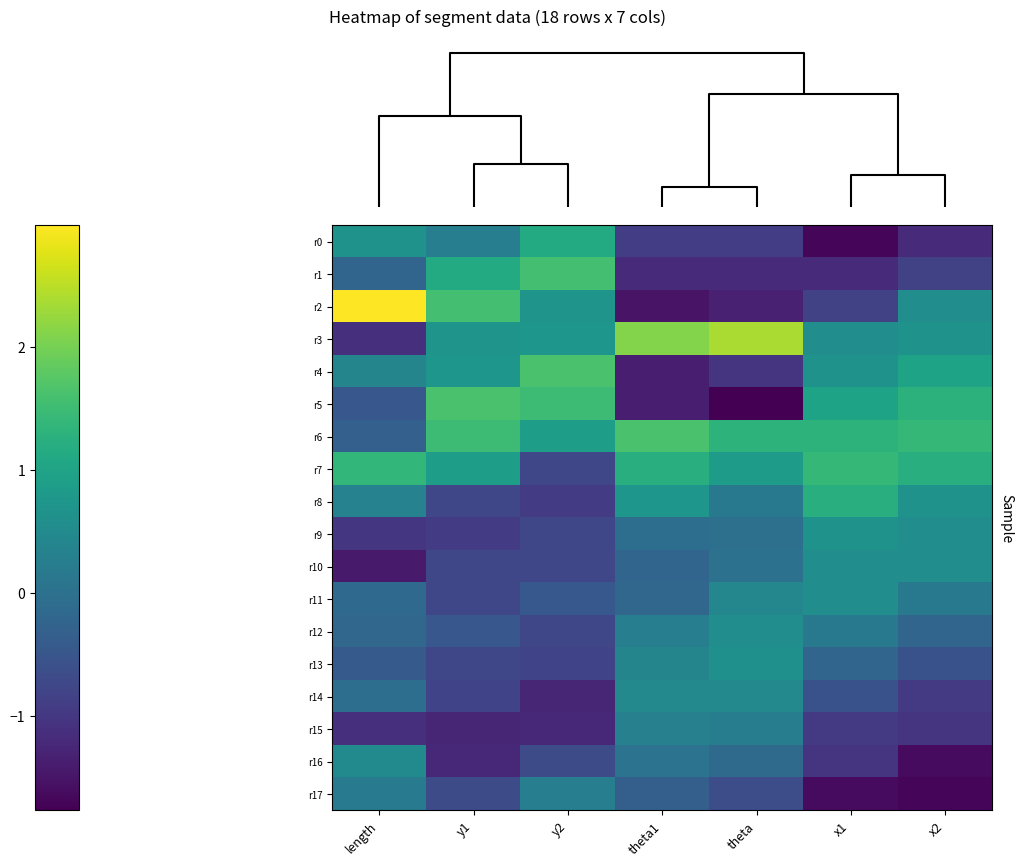

Reading right to left, list all the values displayed in this chart.

r0: x2=-1.2	x1=-1.7	theta=-0.9	theta1=-0.9	y2=1.1	y1=0.3	length=0.7
r1: x2=-0.8	x1=-1.2	theta=-1.2	theta1=-1.2	y2=1.6	y1=1.1	length=-0.2
r2: x2=0.6	x1=-0.8	theta=-1.3	theta1=-1.5	y2=0.7	y1=1.6	length=3.0
r3: x2=0.7	x1=0.6	theta=2.4	theta1=2.1	y2=0.7	y1=0.7	length=-1.1
r4: x2=1.0	x1=0.7	theta=-1.1	theta1=-1.4	y2=1.6	y1=0.7	length=0.4
r5: x2=1.3	x1=1.0	theta=-1.8	theta1=-1.4	y2=1.5	y1=1.6	length=-0.5
r6: x2=1.4	x1=1.3	theta=1.3	theta1=1.6	y2=0.9	y1=1.5	length=-0.3
r7: x2=1.2	x1=1.4	theta=0.9	theta1=1.2	y2=-0.8	y1=0.9	length=1.4
r8: x2=0.7	x1=1.2	theta=0.1	theta1=0.7	y2=-0.9	y1=-0.8	length=0.3
r9: x2=0.6	x1=0.7	theta=-0.0	theta1=-0.1	y2=-0.8	y1=-0.9	length=-1.0
r10: x2=0.6	x1=0.6	theta=-0.0	theta1=-0.2	y2=-0.8	y1=-0.8	length=-1.4
r11: x2=0.2	x1=0.6	theta=0.4	theta1=-0.2	y2=-0.5	y1=-0.8	length=-0.1
r12: x2=-0.2	x1=0.2	theta=0.6	theta1=0.3	y2=-0.8	y1=-0.5	length=-0.2
r13: x2=-0.6	x1=-0.2	theta=0.6	theta1=0.4	y2=-0.8	y1=-0.8	length=-0.4
r14: x2=-1.0	x1=-0.6	theta=0.5	theta1=0.5	y2=-1.3	y1=-0.8	length=-0.0
r15: x2=-1.1	x1=-1.0	theta=0.2	theta1=0.3	y2=-1.2	y1=-1.3	length=-1.1
r16: x2=-1.6	x1=-1.1	theta=-0.1	theta1=0.0	y2=-0.7	y1=-1.2	length=0.5
r17: x2=-1.7	x1=-1.6	theta=-0.6	theta1=-0.3	y2=0.3	y1=-0.7	length=0.2